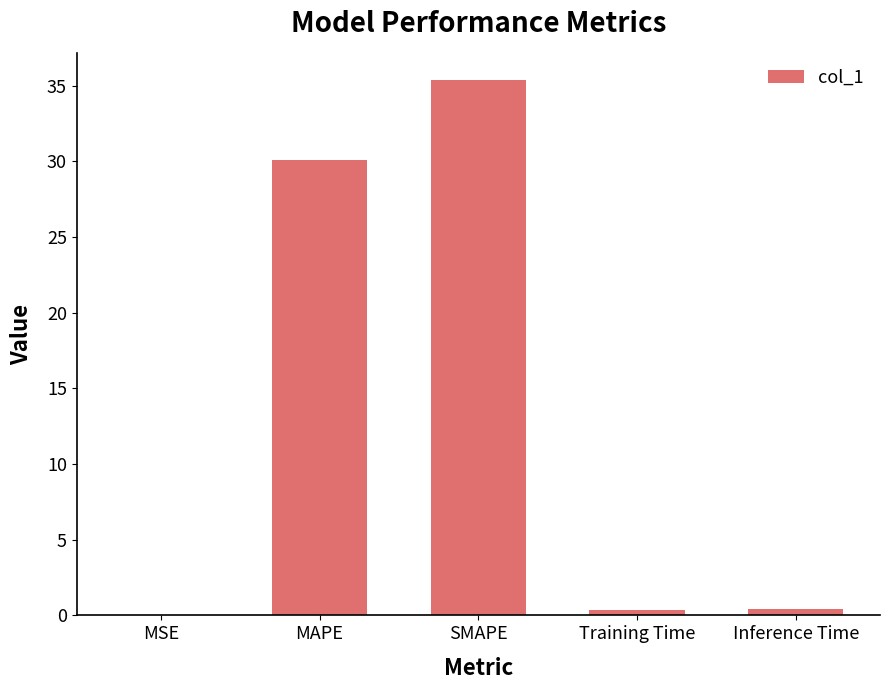

True or false: the data shows 53.7 at MAPE.

False